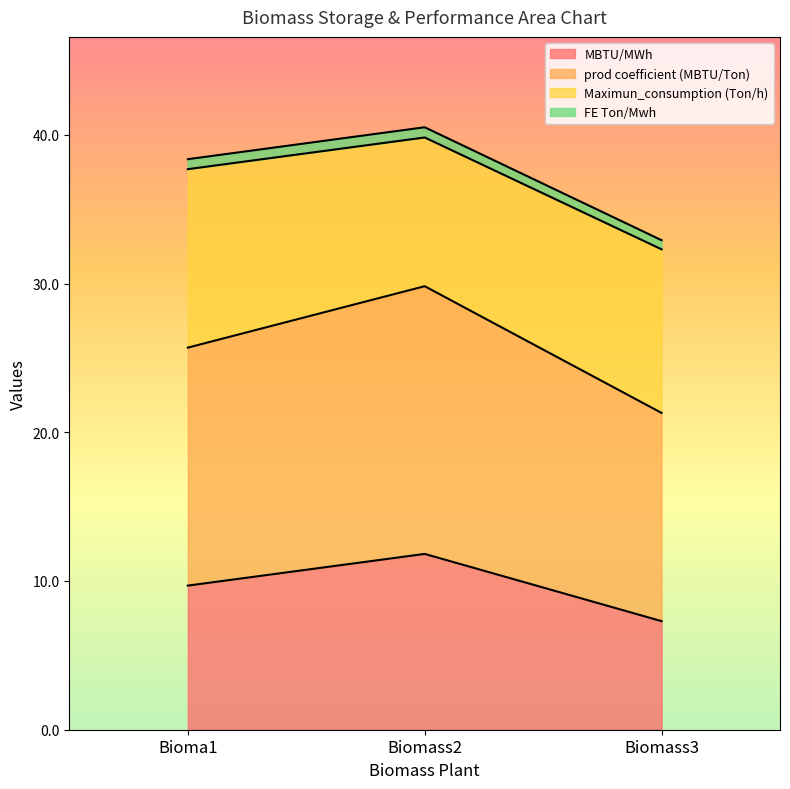

What is the difference between the maximum and second lowest values in the MBTU/MWh series?

2.1